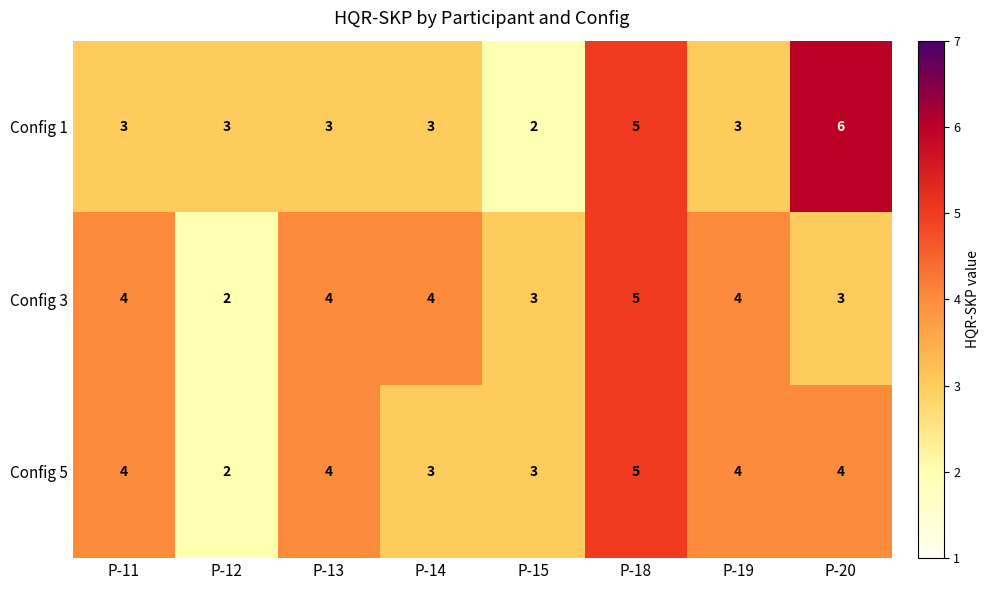

What is the greatest value displayed?

6